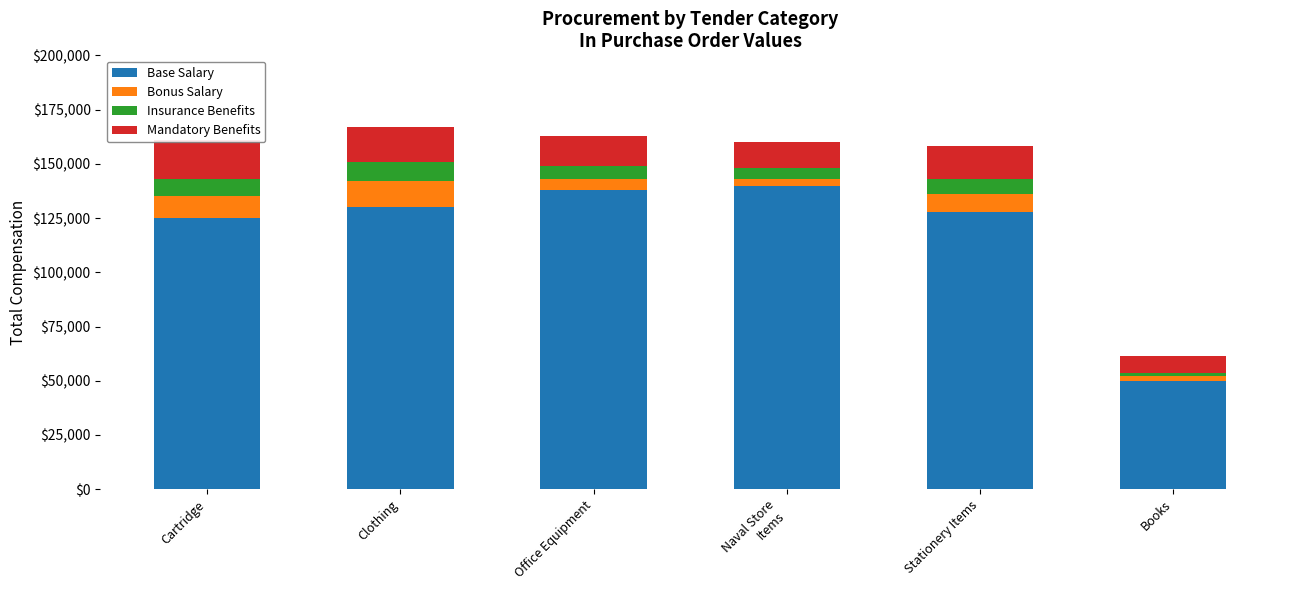

Are the bars horizontal?

No